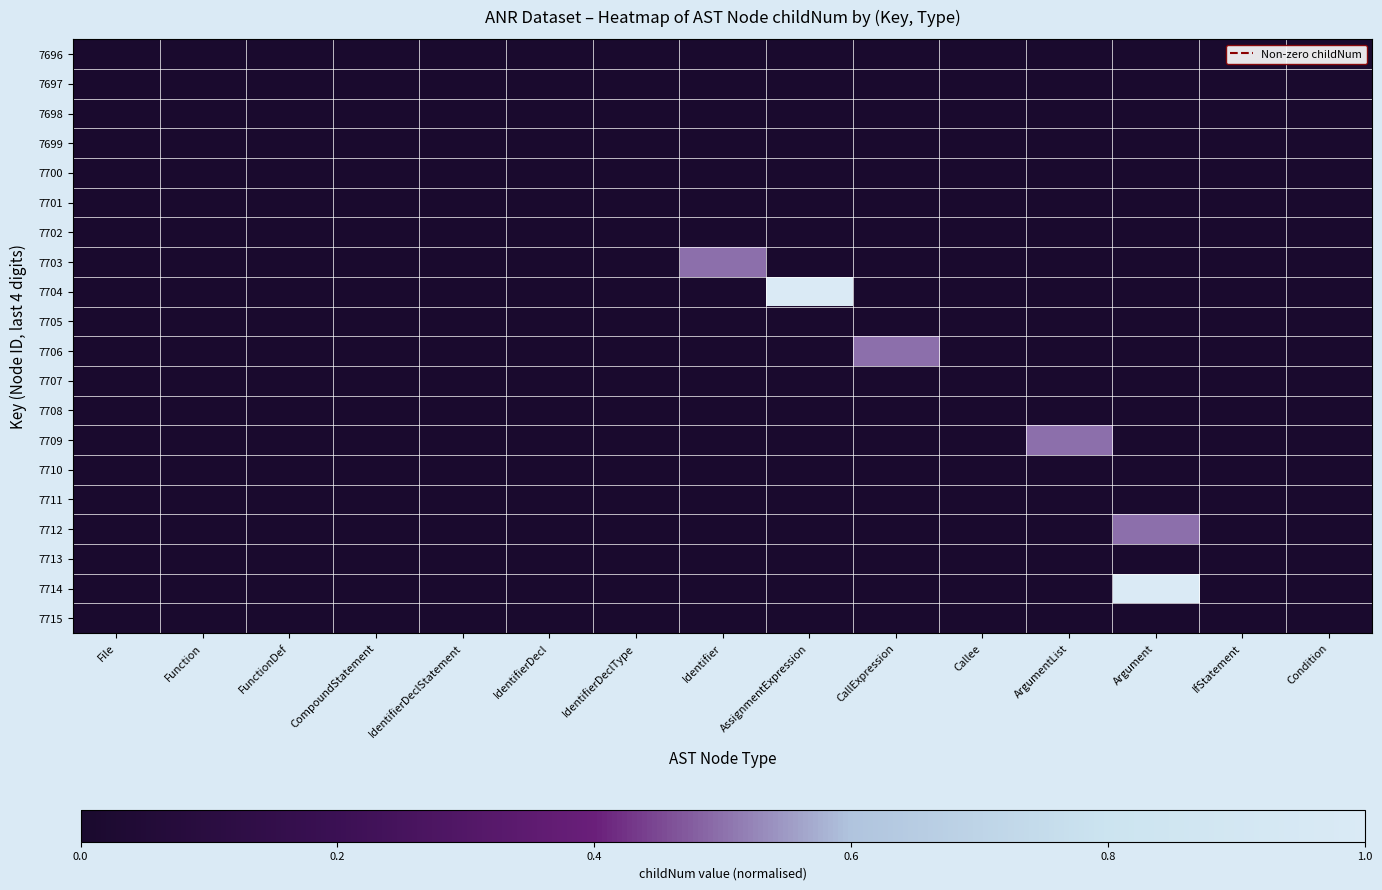

Reading left to right, extract all data points from this chart.

row_0: File=0.0	Function=0.0	FunctionDef=0.0	CompoundStatement=0.0	IdentifierDeclStatement=0.0	IdentifierDecl=0.0	IdentifierDeclType=0.0	Identifier=0.0	AssignmentExpression=0.0	CallExpression=0.0	Callee=0.0	ArgumentList=0.0	Argument=0.0	IfStatement=0.0	Condition=0.0
row_1: File=0.0	Function=0.0	FunctionDef=0.0	CompoundStatement=0.0	IdentifierDeclStatement=0.0	IdentifierDecl=0.0	IdentifierDeclType=0.0	Identifier=0.0	AssignmentExpression=0.0	CallExpression=0.0	Callee=0.0	ArgumentList=0.0	Argument=0.0	IfStatement=0.0	Condition=0.0
row_2: File=0.0	Function=0.0	FunctionDef=0.0	CompoundStatement=0.0	IdentifierDeclStatement=0.0	IdentifierDecl=0.0	IdentifierDeclType=0.0	Identifier=0.0	AssignmentExpression=0.0	CallExpression=0.0	Callee=0.0	ArgumentList=0.0	Argument=0.0	IfStatement=0.0	Condition=0.0
row_3: File=0.0	Function=0.0	FunctionDef=0.0	CompoundStatement=0.0	IdentifierDeclStatement=0.0	IdentifierDecl=0.0	IdentifierDeclType=0.0	Identifier=0.0	AssignmentExpression=0.0	CallExpression=0.0	Callee=0.0	ArgumentList=0.0	Argument=0.0	IfStatement=0.0	Condition=0.0
row_4: File=0.0	Function=0.0	FunctionDef=0.0	CompoundStatement=0.0	IdentifierDeclStatement=0.0	IdentifierDecl=0.0	IdentifierDeclType=0.0	Identifier=0.0	AssignmentExpression=0.0	CallExpression=0.0	Callee=0.0	ArgumentList=0.0	Argument=0.0	IfStatement=0.0	Condition=0.0
row_5: File=0.0	Function=0.0	FunctionDef=0.0	CompoundStatement=0.0	IdentifierDeclStatement=0.0	IdentifierDecl=0.0	IdentifierDeclType=0.0	Identifier=0.0	AssignmentExpression=0.0	CallExpression=0.0	Callee=0.0	ArgumentList=0.0	Argument=0.0	IfStatement=0.0	Condition=0.0
row_6: File=0.0	Function=0.0	FunctionDef=0.0	CompoundStatement=0.0	IdentifierDeclStatement=0.0	IdentifierDecl=0.0	IdentifierDeclType=0.0	Identifier=0.0	AssignmentExpression=0.0	CallExpression=0.0	Callee=0.0	ArgumentList=0.0	Argument=0.0	IfStatement=0.0	Condition=0.0
row_7: File=0.0	Function=0.0	FunctionDef=0.0	CompoundStatement=0.0	IdentifierDeclStatement=0.0	IdentifierDecl=0.0	IdentifierDeclType=0.0	Identifier=0.5	AssignmentExpression=0.0	CallExpression=0.0	Callee=0.0	ArgumentList=0.0	Argument=0.0	IfStatement=0.0	Condition=0.0
row_8: File=0.0	Function=0.0	FunctionDef=0.0	CompoundStatement=0.0	IdentifierDeclStatement=0.0	IdentifierDecl=0.0	IdentifierDeclType=0.0	Identifier=0.0	AssignmentExpression=1.0	CallExpression=0.0	Callee=0.0	ArgumentList=0.0	Argument=0.0	IfStatement=0.0	Condition=0.0
row_9: File=0.0	Function=0.0	FunctionDef=0.0	CompoundStatement=0.0	IdentifierDeclStatement=0.0	IdentifierDecl=0.0	IdentifierDeclType=0.0	Identifier=0.0	AssignmentExpression=0.0	CallExpression=0.0	Callee=0.0	ArgumentList=0.0	Argument=0.0	IfStatement=0.0	Condition=0.0
row_10: File=0.0	Function=0.0	FunctionDef=0.0	CompoundStatement=0.0	IdentifierDeclStatement=0.0	IdentifierDecl=0.0	IdentifierDeclType=0.0	Identifier=0.0	AssignmentExpression=0.0	CallExpression=0.5	Callee=0.0	ArgumentList=0.0	Argument=0.0	IfStatement=0.0	Condition=0.0
row_11: File=0.0	Function=0.0	FunctionDef=0.0	CompoundStatement=0.0	IdentifierDeclStatement=0.0	IdentifierDecl=0.0	IdentifierDeclType=0.0	Identifier=0.0	AssignmentExpression=0.0	CallExpression=0.0	Callee=0.0	ArgumentList=0.0	Argument=0.0	IfStatement=0.0	Condition=0.0
row_12: File=0.0	Function=0.0	FunctionDef=0.0	CompoundStatement=0.0	IdentifierDeclStatement=0.0	IdentifierDecl=0.0	IdentifierDeclType=0.0	Identifier=0.0	AssignmentExpression=0.0	CallExpression=0.0	Callee=0.0	ArgumentList=0.0	Argument=0.0	IfStatement=0.0	Condition=0.0
row_13: File=0.0	Function=0.0	FunctionDef=0.0	CompoundStatement=0.0	IdentifierDeclStatement=0.0	IdentifierDecl=0.0	IdentifierDeclType=0.0	Identifier=0.0	AssignmentExpression=0.0	CallExpression=0.0	Callee=0.0	ArgumentList=0.5	Argument=0.0	IfStatement=0.0	Condition=0.0
row_14: File=0.0	Function=0.0	FunctionDef=0.0	CompoundStatement=0.0	IdentifierDeclStatement=0.0	IdentifierDecl=0.0	IdentifierDeclType=0.0	Identifier=0.0	AssignmentExpression=0.0	CallExpression=0.0	Callee=0.0	ArgumentList=0.0	Argument=0.0	IfStatement=0.0	Condition=0.0
row_15: File=0.0	Function=0.0	FunctionDef=0.0	CompoundStatement=0.0	IdentifierDeclStatement=0.0	IdentifierDecl=0.0	IdentifierDeclType=0.0	Identifier=0.0	AssignmentExpression=0.0	CallExpression=0.0	Callee=0.0	ArgumentList=0.0	Argument=0.0	IfStatement=0.0	Condition=0.0
row_16: File=0.0	Function=0.0	FunctionDef=0.0	CompoundStatement=0.0	IdentifierDeclStatement=0.0	IdentifierDecl=0.0	IdentifierDeclType=0.0	Identifier=0.0	AssignmentExpression=0.0	CallExpression=0.0	Callee=0.0	ArgumentList=0.0	Argument=0.5	IfStatement=0.0	Condition=0.0
row_17: File=0.0	Function=0.0	FunctionDef=0.0	CompoundStatement=0.0	IdentifierDeclStatement=0.0	IdentifierDecl=0.0	IdentifierDeclType=0.0	Identifier=0.0	AssignmentExpression=0.0	CallExpression=0.0	Callee=0.0	ArgumentList=0.0	Argument=0.0	IfStatement=0.0	Condition=0.0
row_18: File=0.0	Function=0.0	FunctionDef=0.0	CompoundStatement=0.0	IdentifierDeclStatement=0.0	IdentifierDecl=0.0	IdentifierDeclType=0.0	Identifier=0.0	AssignmentExpression=0.0	CallExpression=0.0	Callee=0.0	ArgumentList=0.0	Argument=1.0	IfStatement=0.0	Condition=0.0
row_19: File=0.0	Function=0.0	FunctionDef=0.0	CompoundStatement=0.0	IdentifierDeclStatement=0.0	IdentifierDecl=0.0	IdentifierDeclType=0.0	Identifier=0.0	AssignmentExpression=0.0	CallExpression=0.0	Callee=0.0	ArgumentList=0.0	Argument=0.0	IfStatement=0.0	Condition=0.0